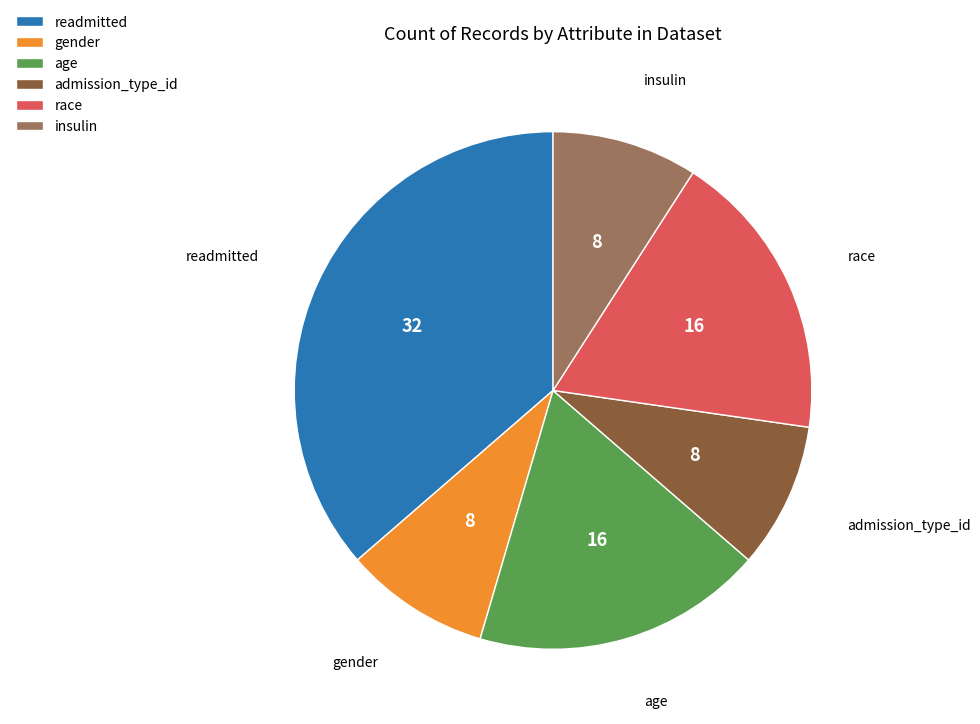

Which has a higher value, insulin or age?

age